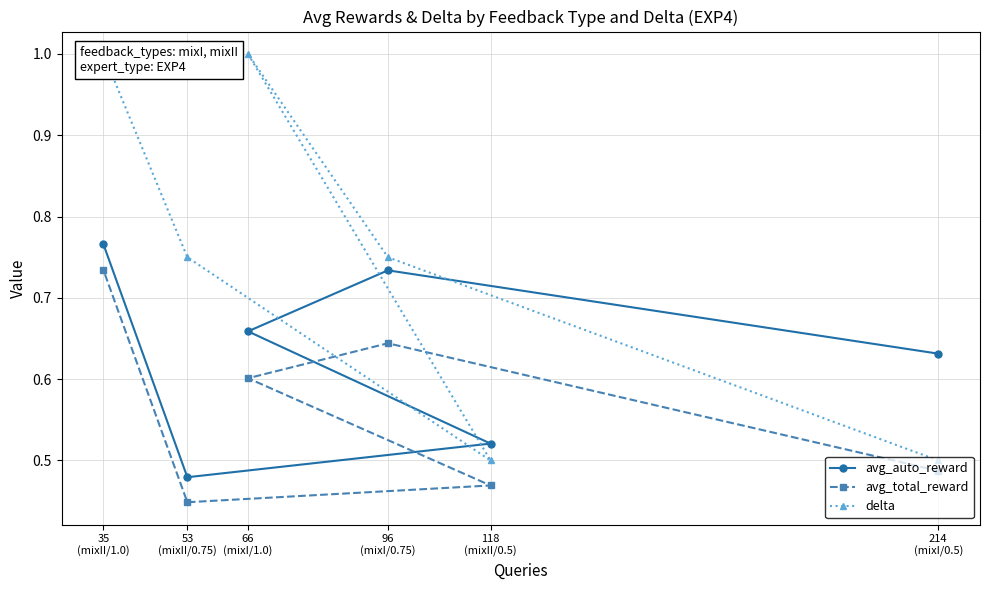

What is the minimum value shown in the chart?

0.4